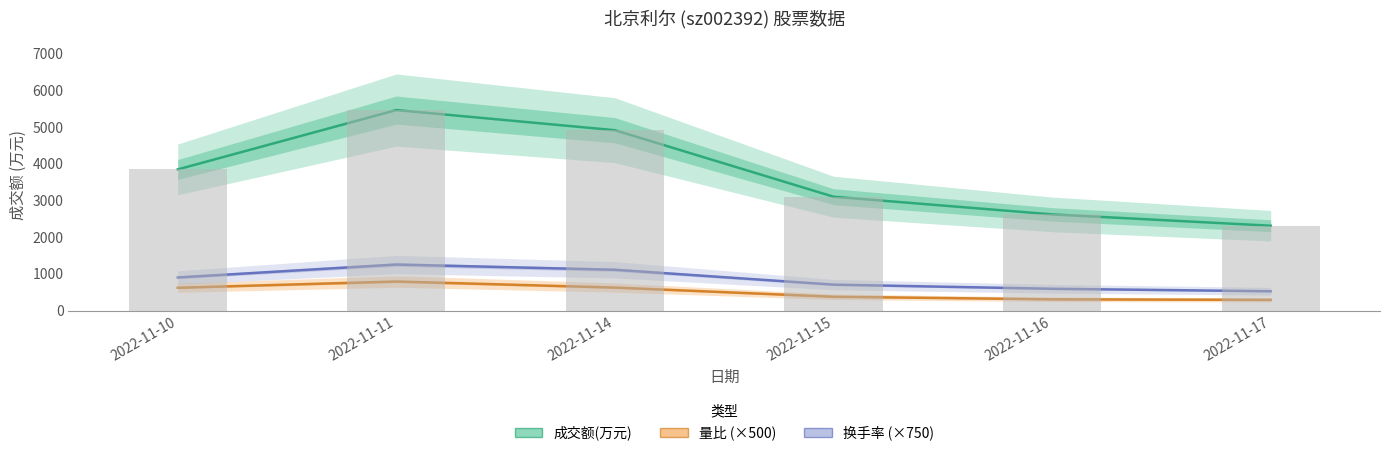

How many categories are shown in the chart?

6